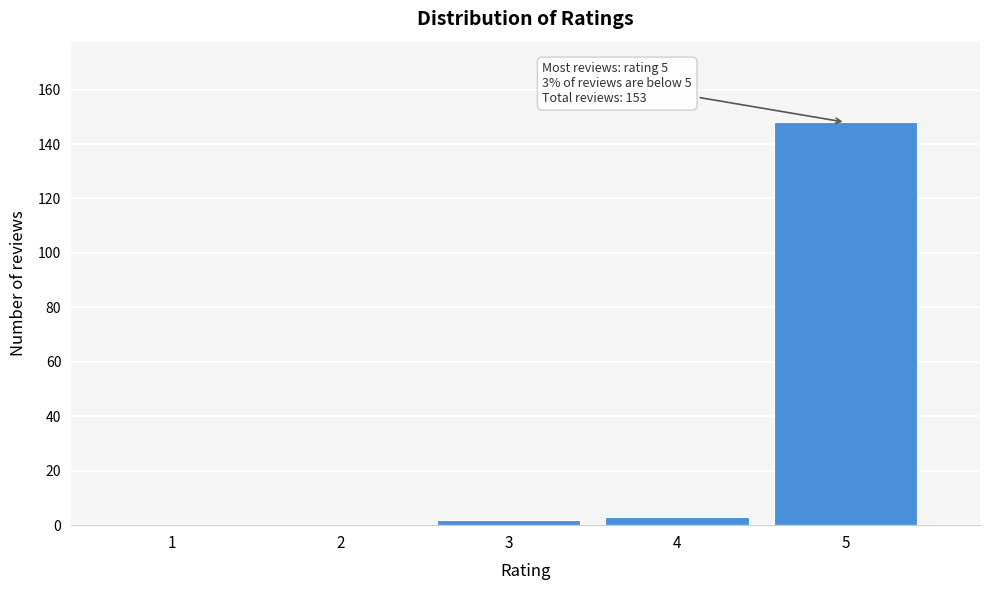

Reading right to left, extract all data points from this chart.

5=148	4=3	3=2	2=0	1=0